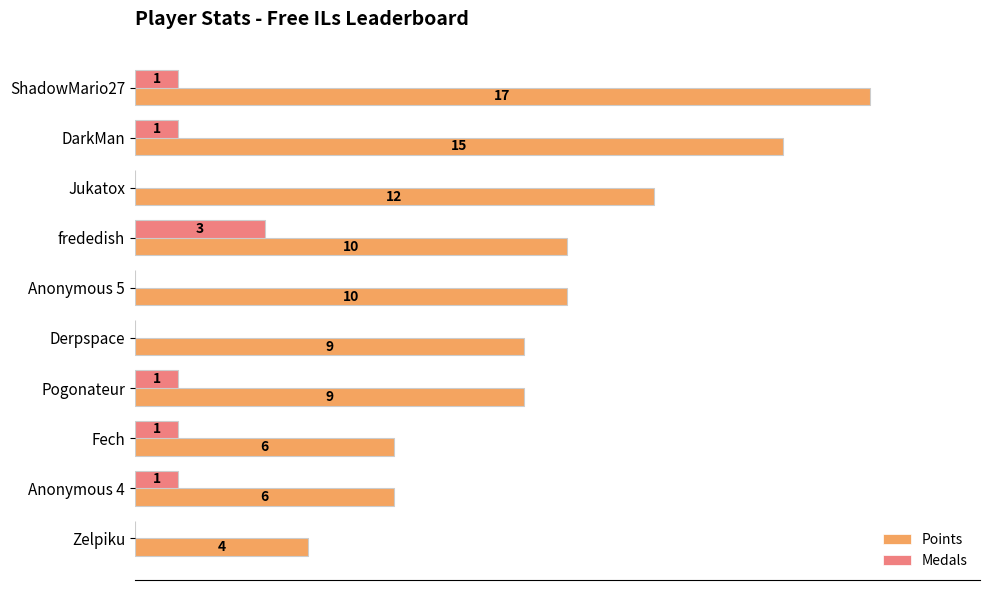

Which category has the highest value across all series?

ShadowMario27